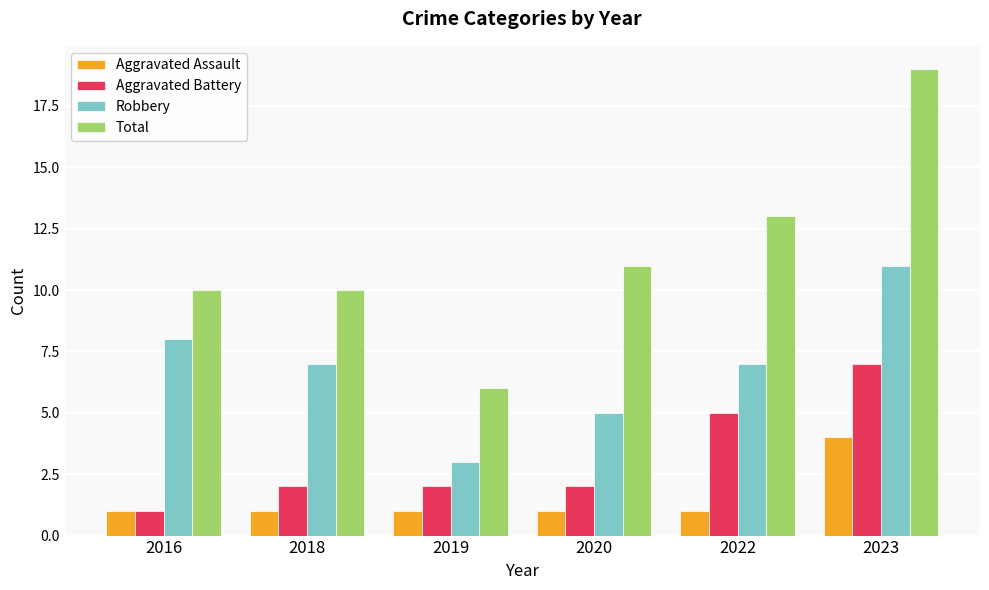

How many series are shown in this chart?

4